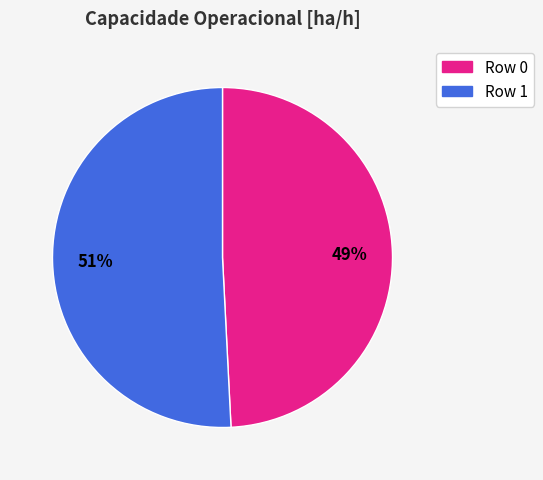

Which slice is the smallest?

Row 0